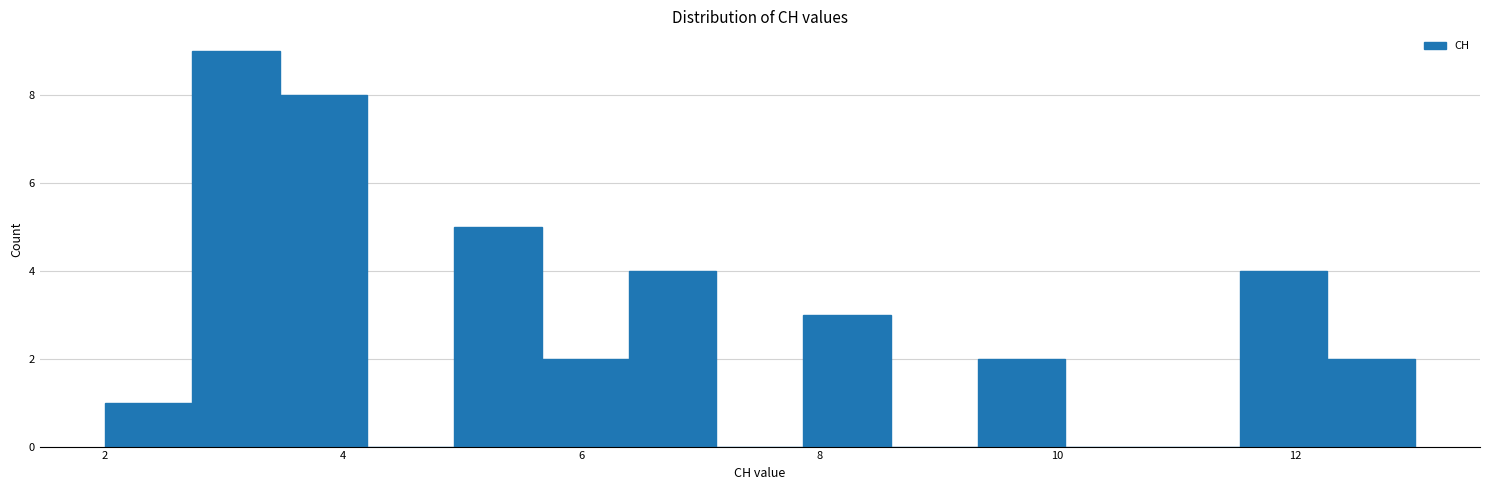

Read against the x-axis, roughly where is the centre of the tallest bar?

3.2